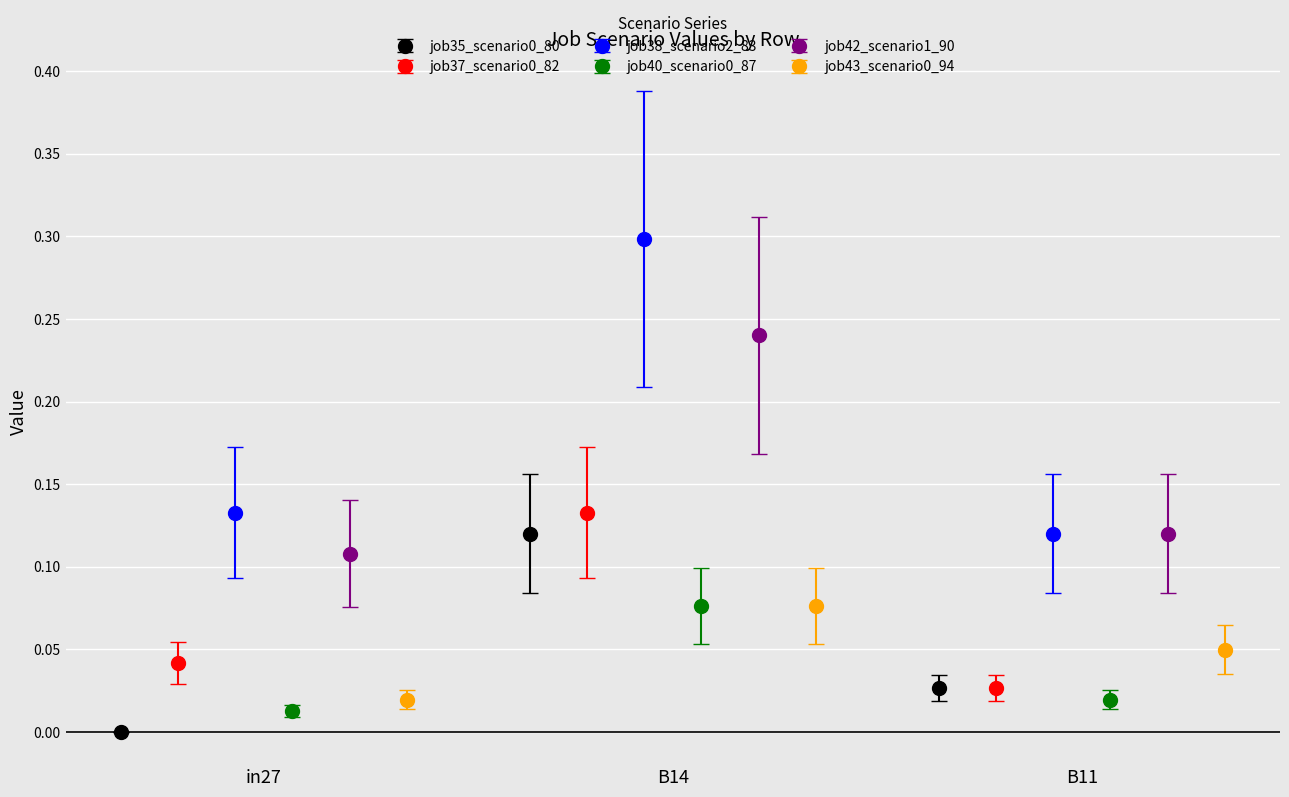

How many job42_scenario1_90 values are between 0 and 1?

3